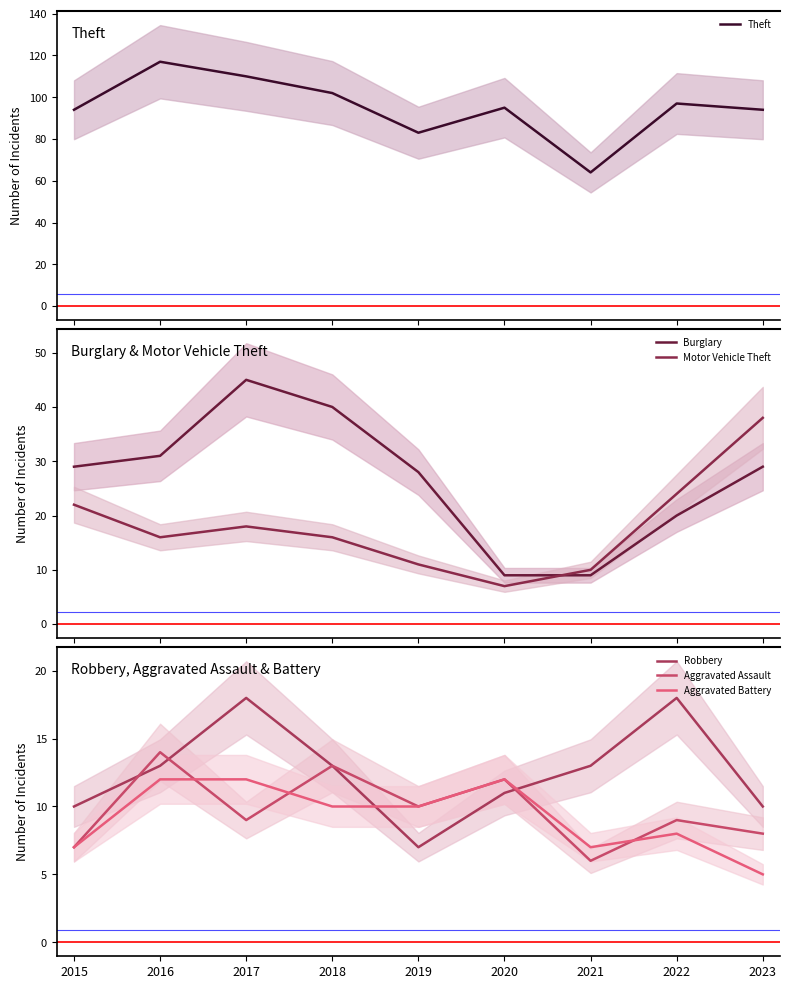

What is the maximum value shown in the chart?

117